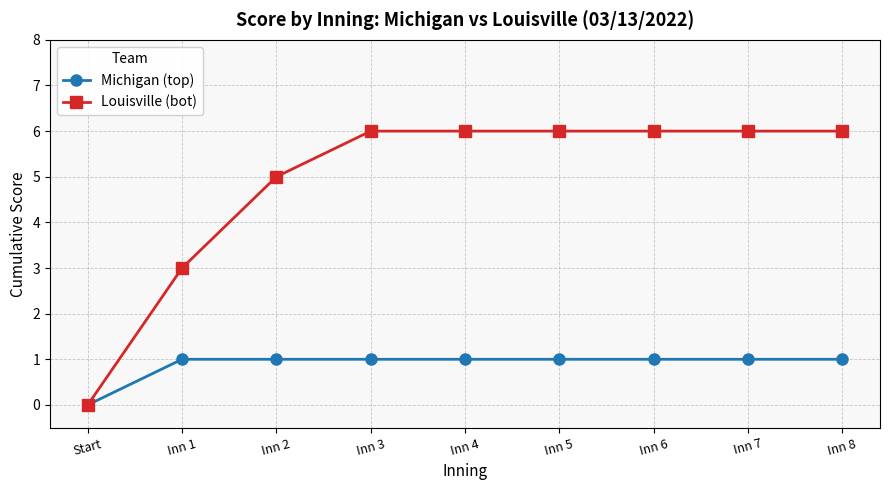

Is the value of Michigan (top) at Inn 8 greater than the value of Louisville (bot) at Inn 2?

No